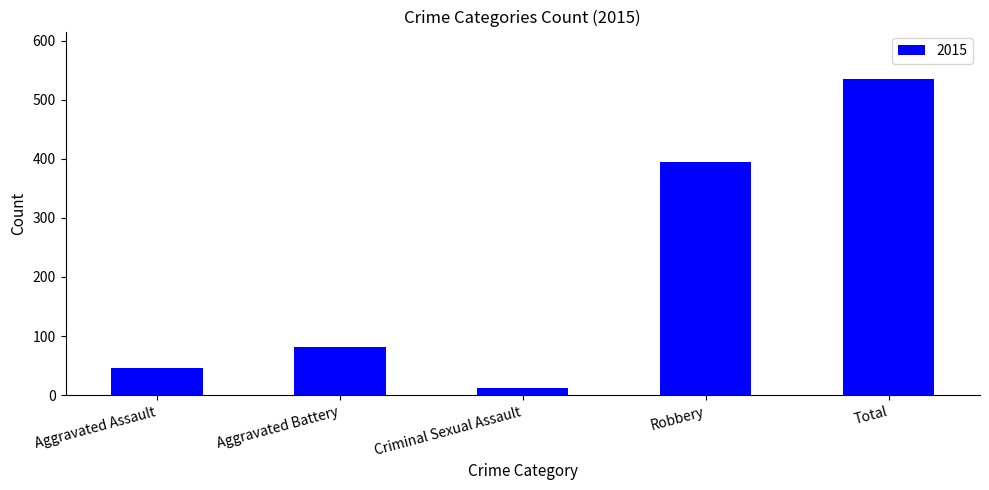

What is the difference between the maximum and minimum values?

523